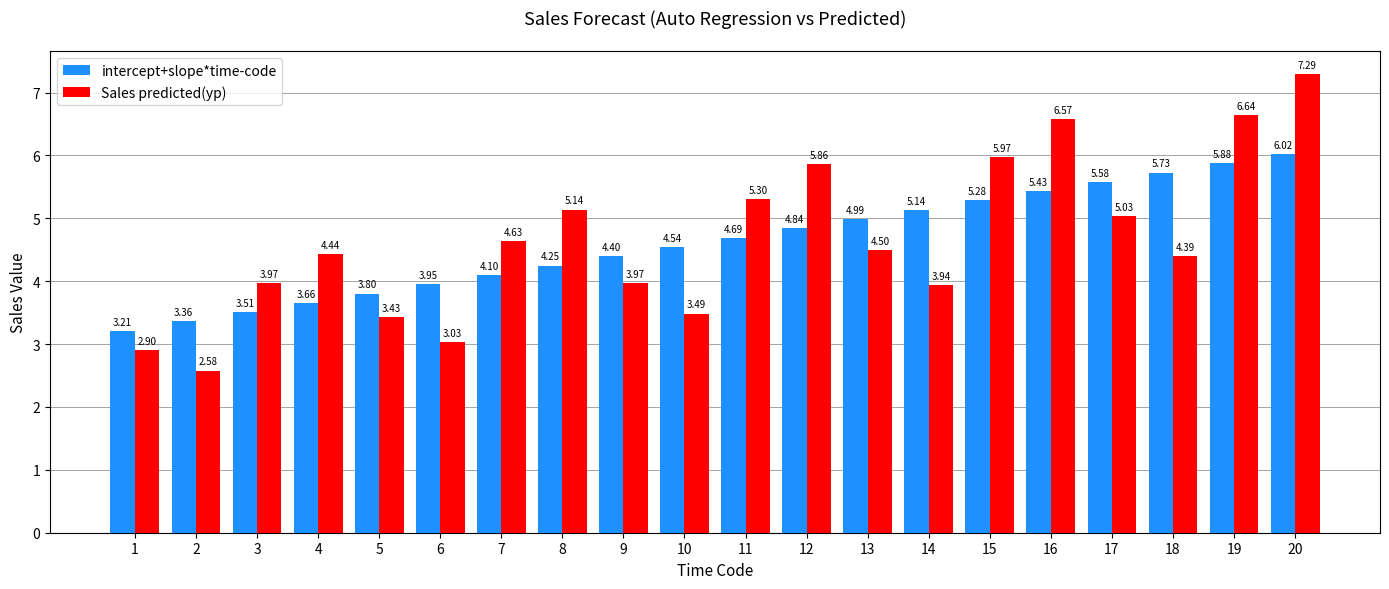

What is the lowest value of the intercept+slope*time-code series?

3.2